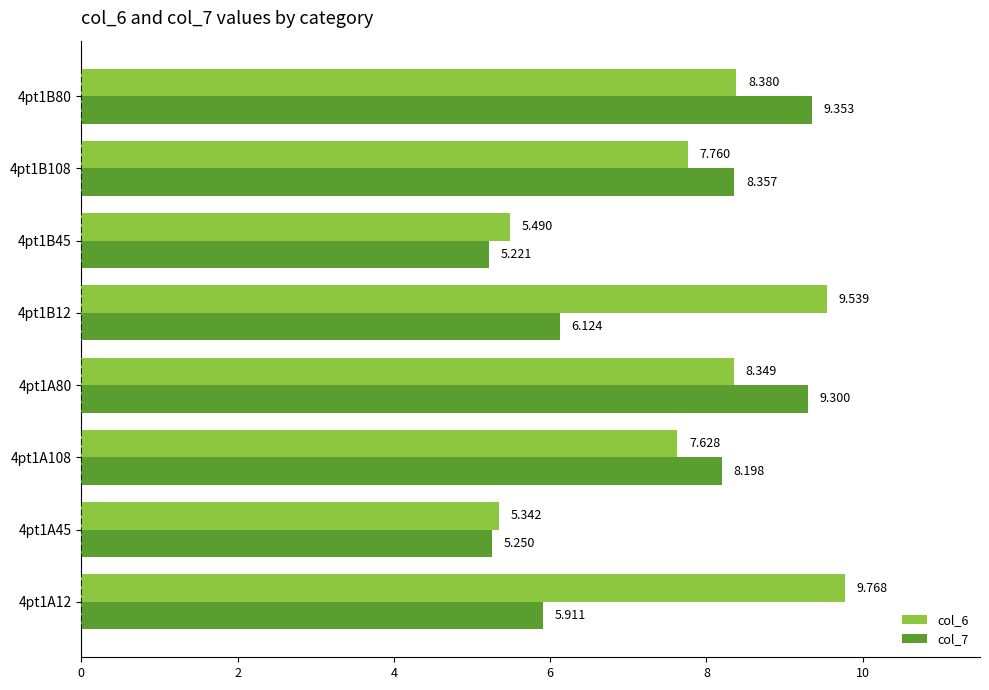

Is the value of col_7 at 4pt1A45 greater than the value of col_6 at 4pt1B12?

No